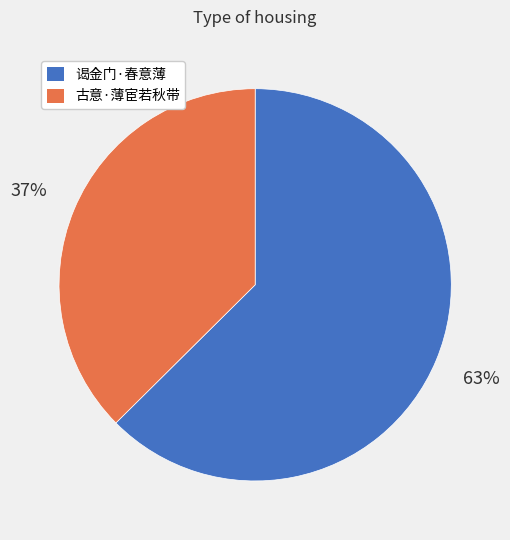

Between 谒金门·春意薄 and 古意·薄宦若秋带, which is larger?

谒金门·春意薄